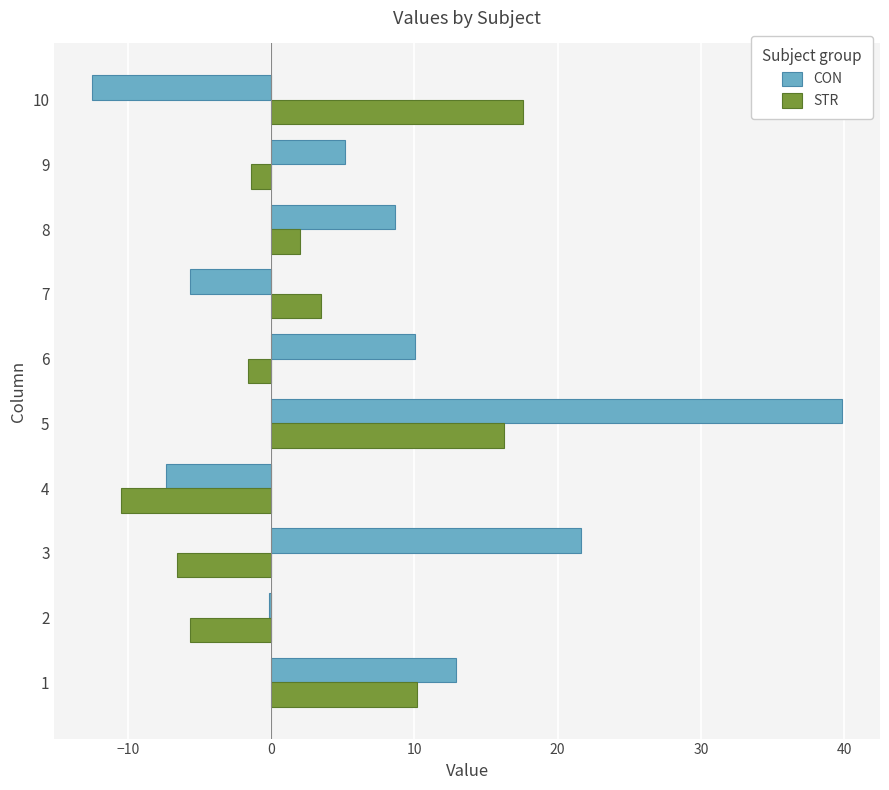

Between 4 and 10, which series saw the biggest shift?

STR